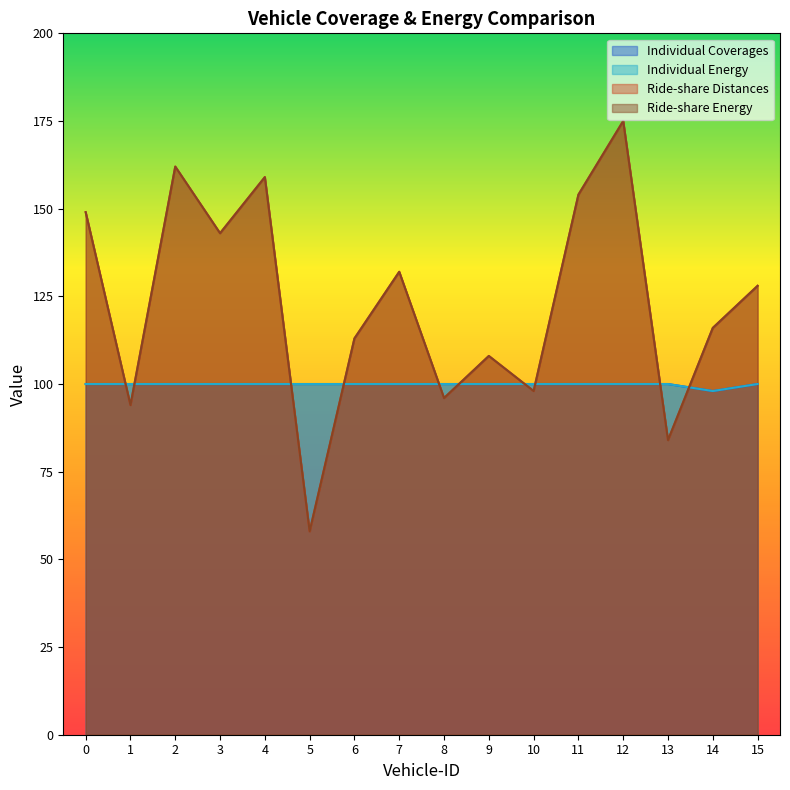

What are all the series names shown in the legend?

Individual Coverages, Individual Energy, Ride-share Distances, Ride-share Energy